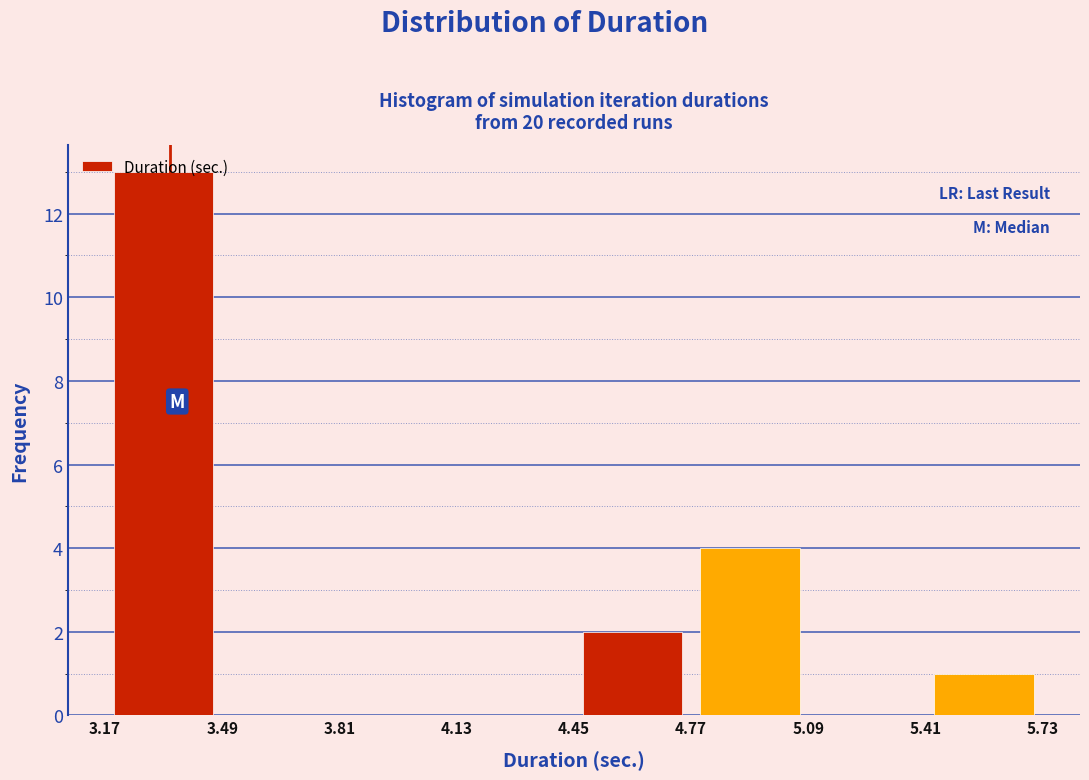

Which range on the x-axis has the tallest bar?

3.17 to 3.49